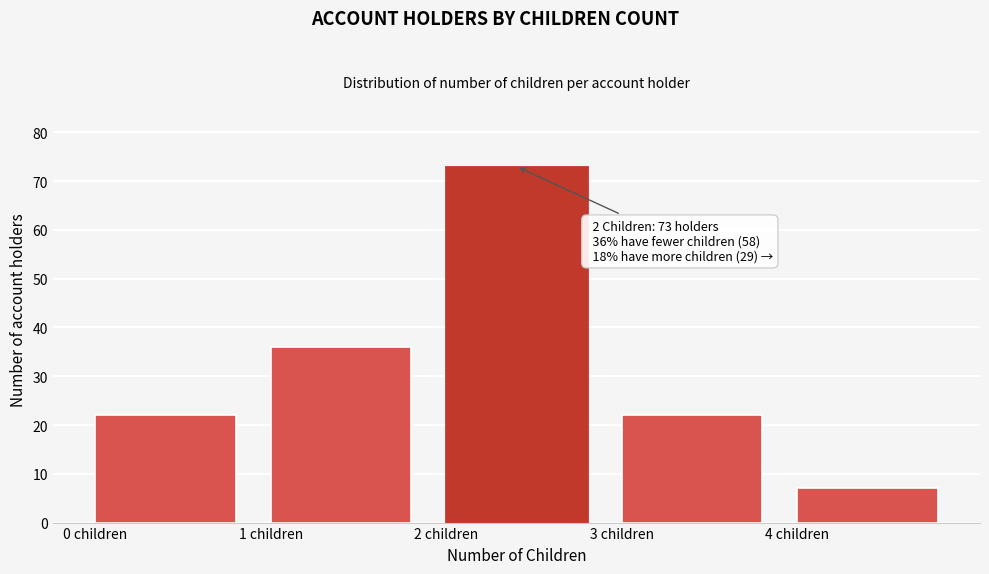

Over which range of the x-axis is the bar tallest?

2 to 3